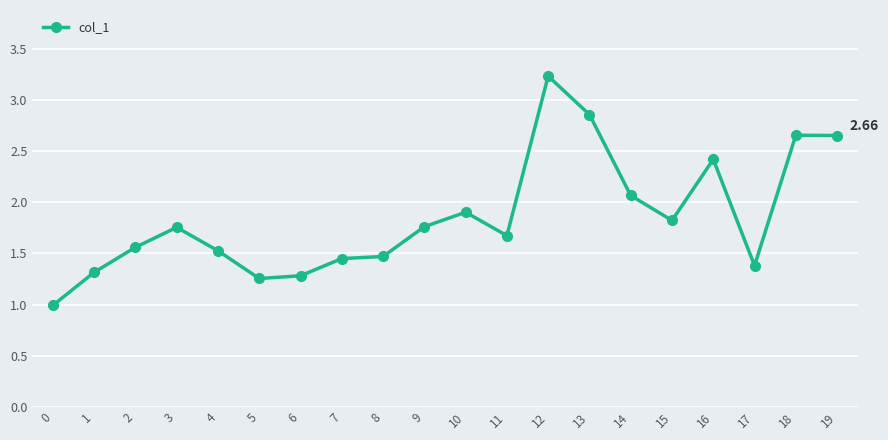

At which category does the data reach its first local peak?

3